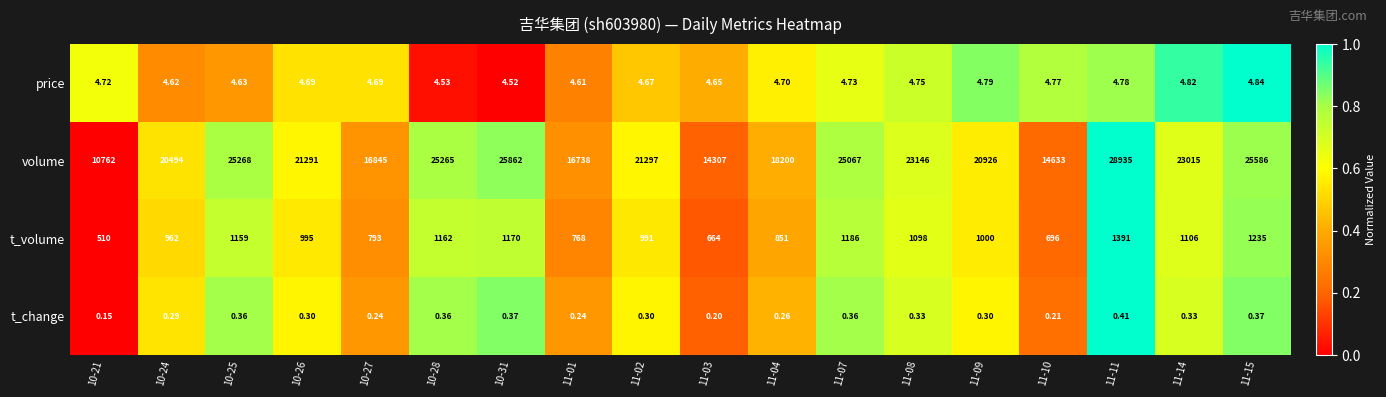

At 11-02, list the series in order from largest to smallest.

volume, t_volume, price, t_change